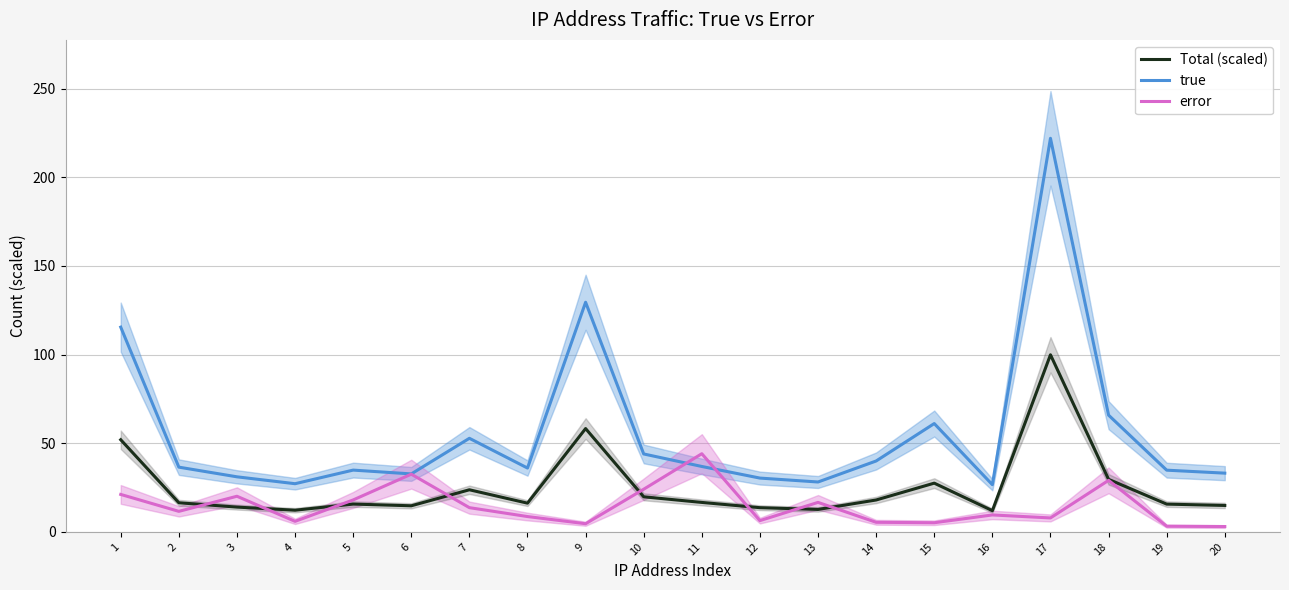

Reading left to right, transcribe all the data shown in this chart.

Total (scaled): 1=52.0	2=16.4	3=14.0	4=12.2	5=15.7	6=14.7	7=23.8	8=16.2	9=58.3	10=19.8	11=16.6	12=13.7	13=12.7	14=18.0	15=27.5	16=12.0	17=99.9	18=29.6	19=15.7	20=14.9
true: 1=115.5	2=36.5	3=31.1	4=27.2	5=34.8	6=32.7	7=52.8	8=36.0	9=129.5	10=43.9	11=36.9	12=30.3	13=28.1	14=40.0	15=61.1	16=26.6	17=221.9	18=65.8	19=34.8	20=33.1
error: 1=21.1	2=11.6	3=20.1	4=5.9	5=18.0	6=32.5	7=13.7	8=8.7	9=4.6	10=24.1	11=44.1	12=6.4	13=16.6	14=5.4	15=5.2	16=9.6	17=7.9	18=29.1	19=3.2	20=3.0